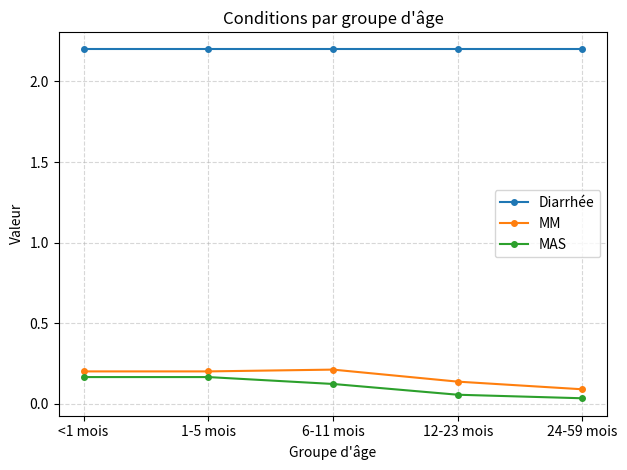

What is the spread (max minus min) of values at 6-11 mois?

2.1